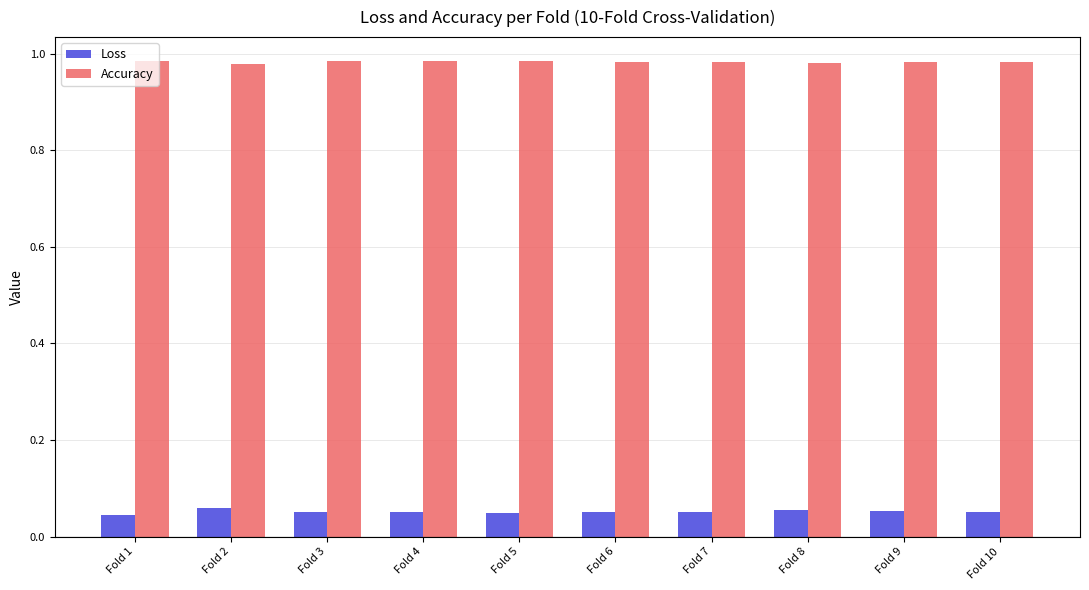

What are all the series names shown in the legend?

Loss, Accuracy